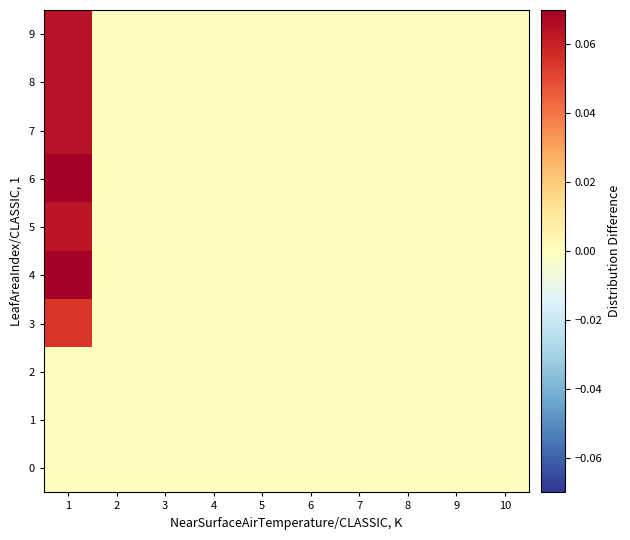

At 4, list the series in order from smallest to largest.

0, 1, 2, 3, 4, 5, 6, 7, 8, 9